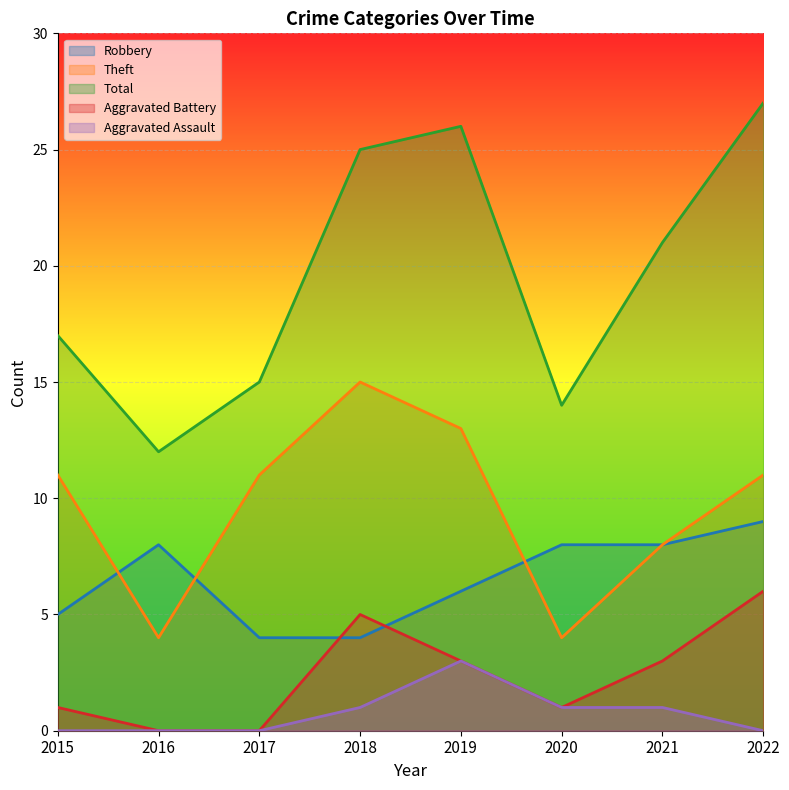

Is the value of Theft at 2015 greater than the value of Robbery at 2022?

Yes